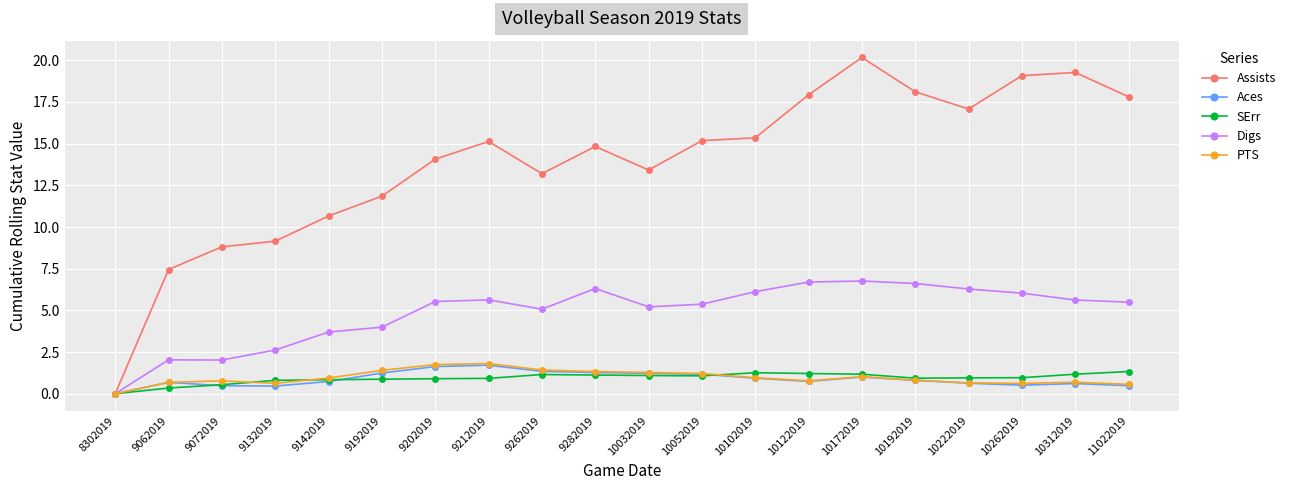

How many values in SErr are above zero?

19